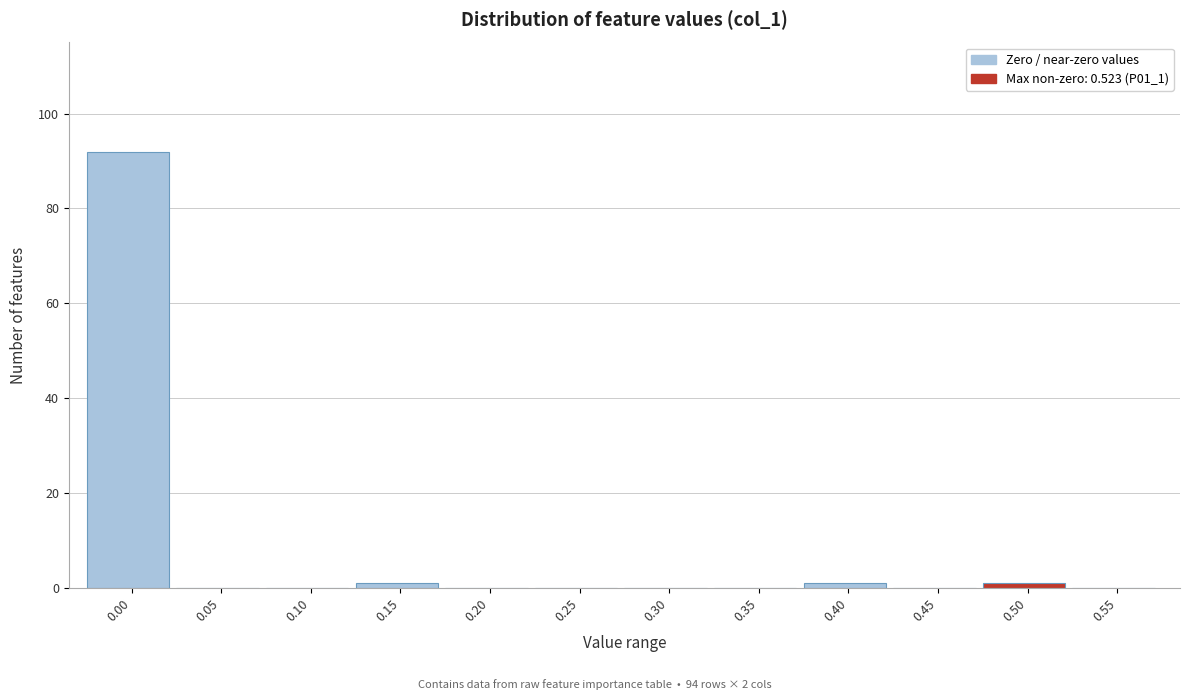

Reading left to right, transcribe all the data shown in this chart.

0.00=92	0.05=0	0.10=0	0.15=1	0.20=0	0.25=0	0.30=0	0.35=0	0.40=1	0.45=0	0.50=1	0.55=0